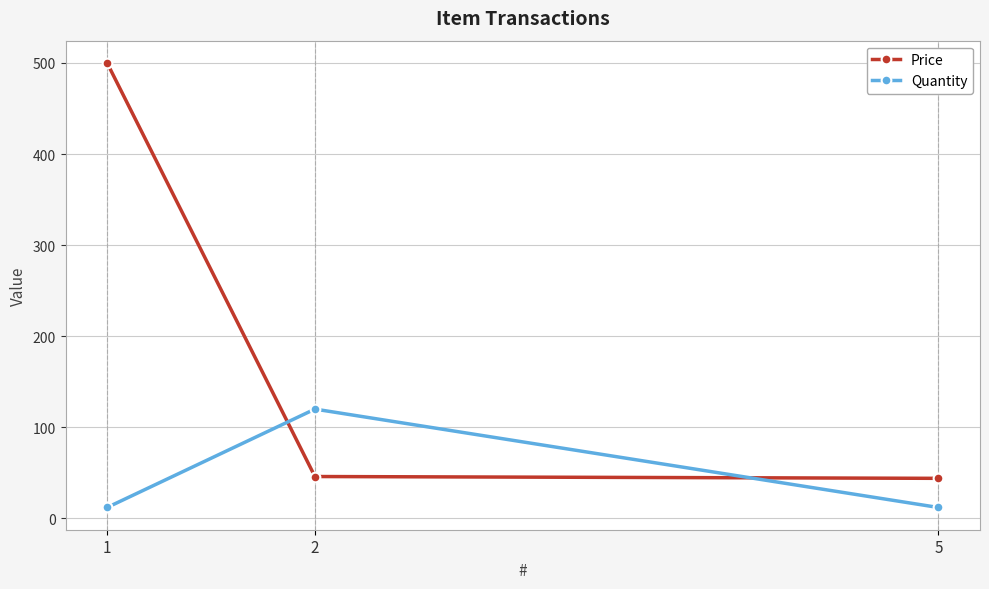

Does the chart display data point markers on the line(s)?

Yes